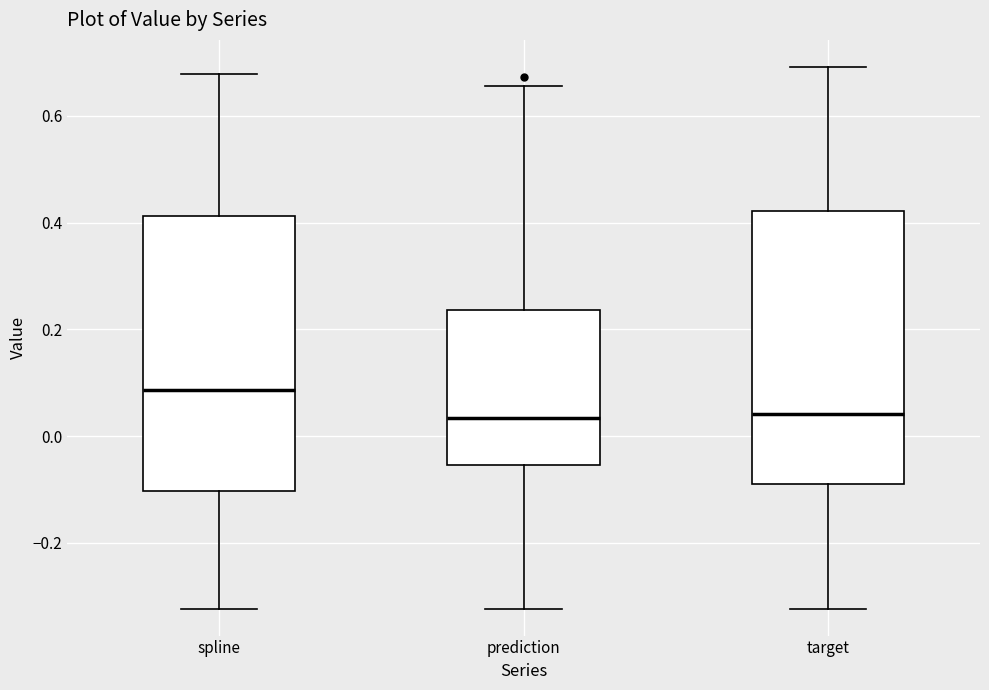

Reading left to right, read every box against the y-axis: the position of its median line, the range the box covers, and the ends of its whiskers. The values are not printed on the chart, so give them approximately, as read against the axis.

spline: median 0.08, box -0.10 to 0.42, whiskers -0.32 to 0.68
prediction: median 0.04, box -0.06 to 0.24, whiskers -0.32 to 0.66
target: median 0.04, box -0.08 to 0.42, whiskers -0.32 to 0.70